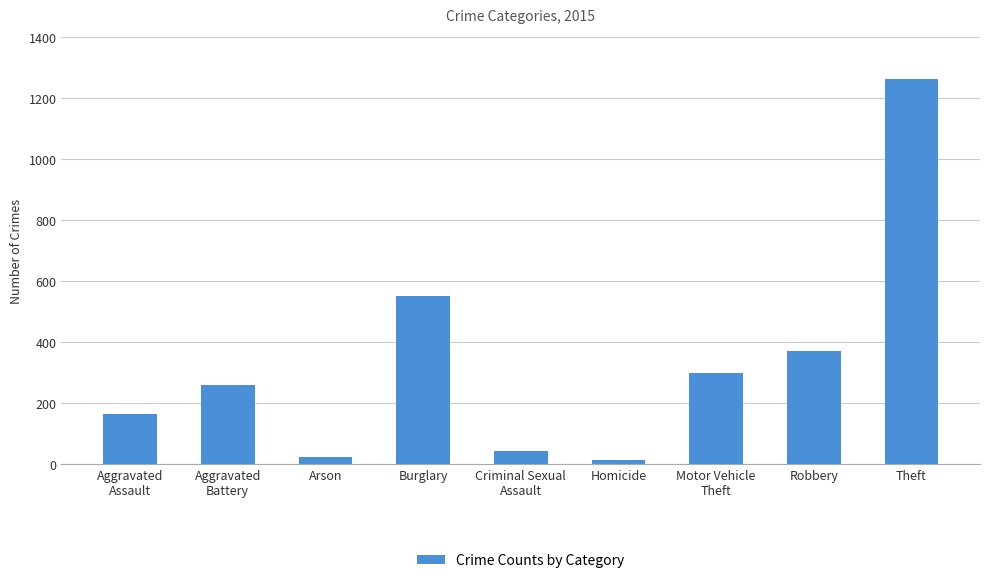

What is the change in value from Homicide to Motor Vehicle
Theft?

+286